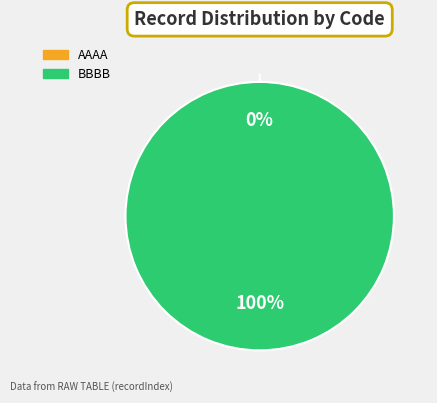

Which category has the biggest portion of the pie?

BBBB